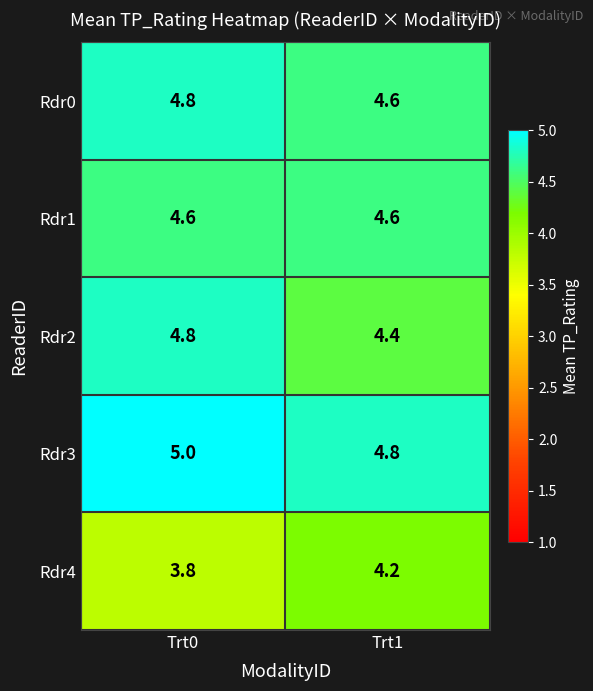

Reading right to left, extract all data points from this chart.

Rdr0: 4.6	4.8
Rdr1: 4.6	4.6
Rdr2: 4.4	4.8
Rdr3: 4.8	5.0
Rdr4: 4.2	3.8